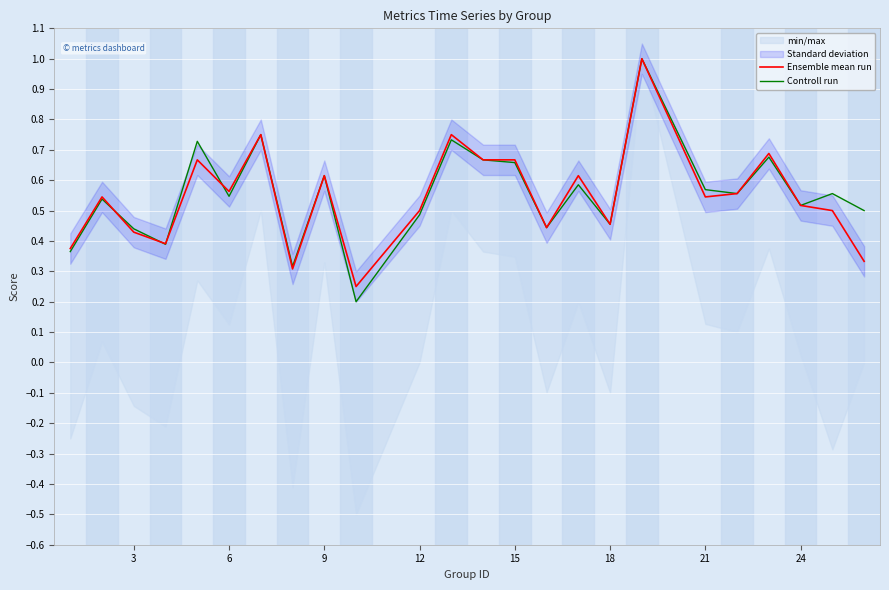

Is it true that Ensemble mean run equals 0.6 at 9?

True